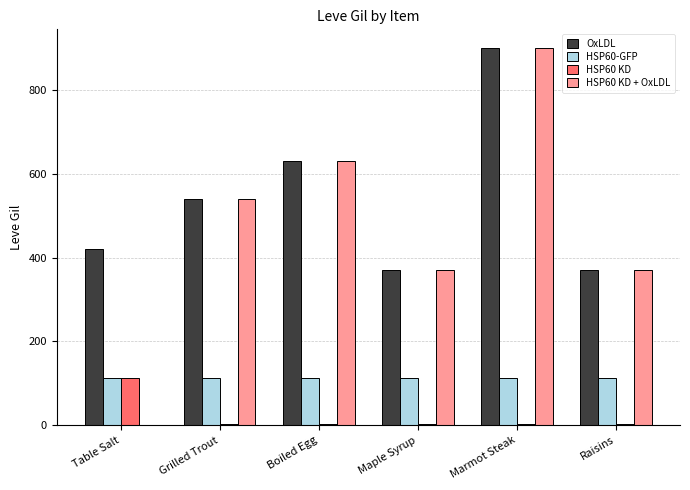

Count the number of categories in the chart.

6